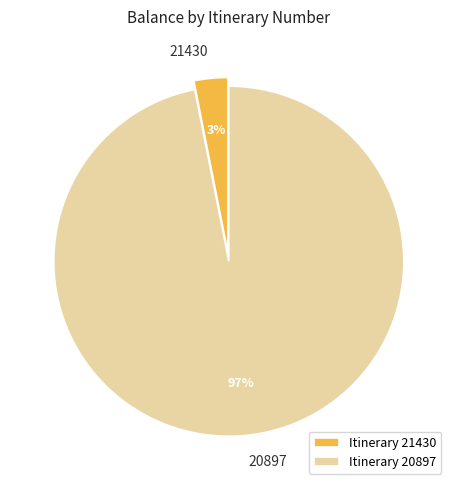

What is the majority slice?

Itinerary 20897